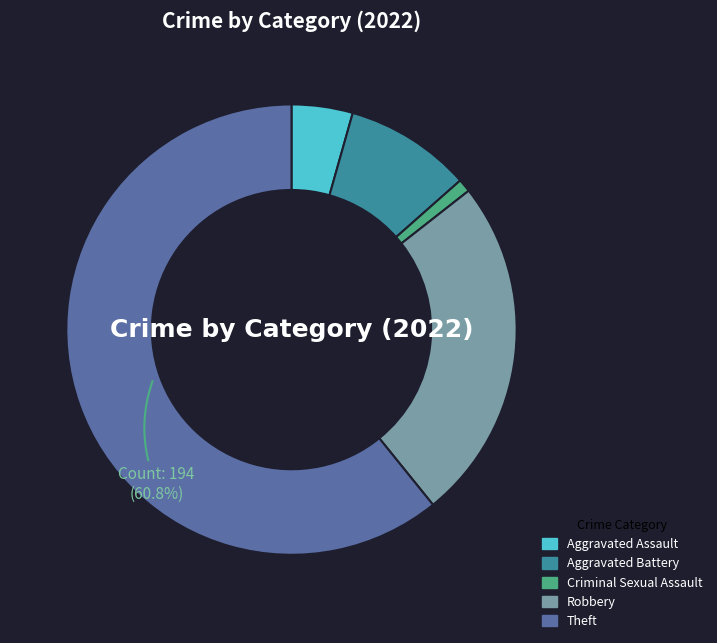

Rank the categories by value from lowest to highest.

Criminal Sexual Assault, Aggravated Assault, Aggravated Battery, Robbery, Theft